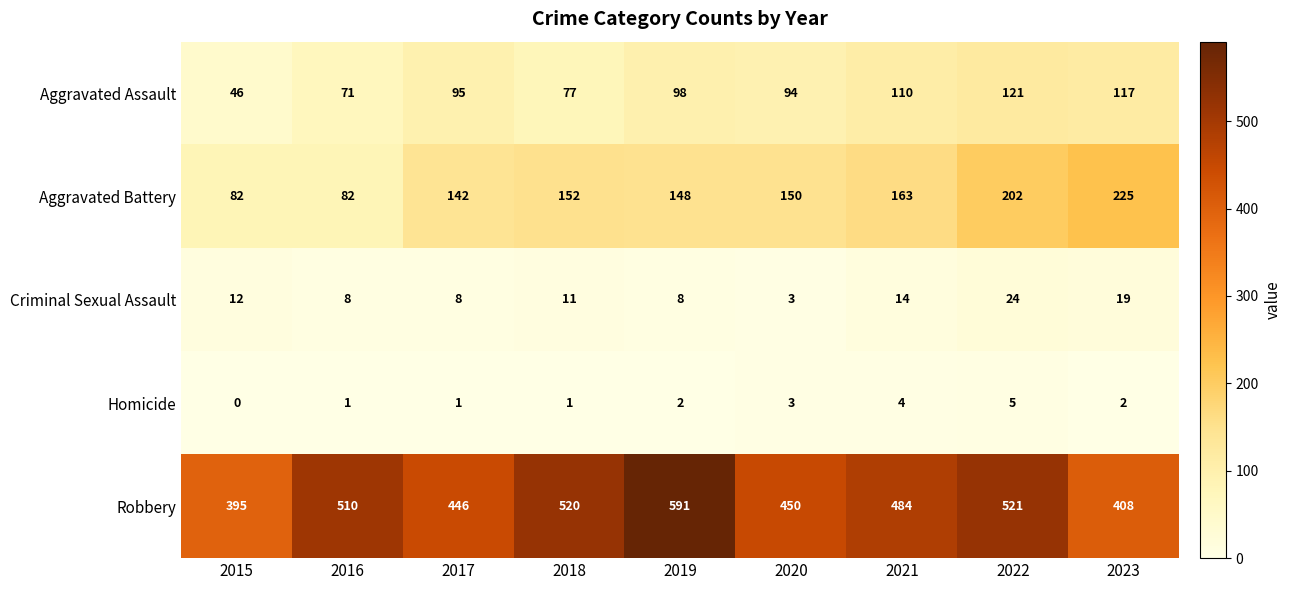

How many categories are shown in the chart?

9